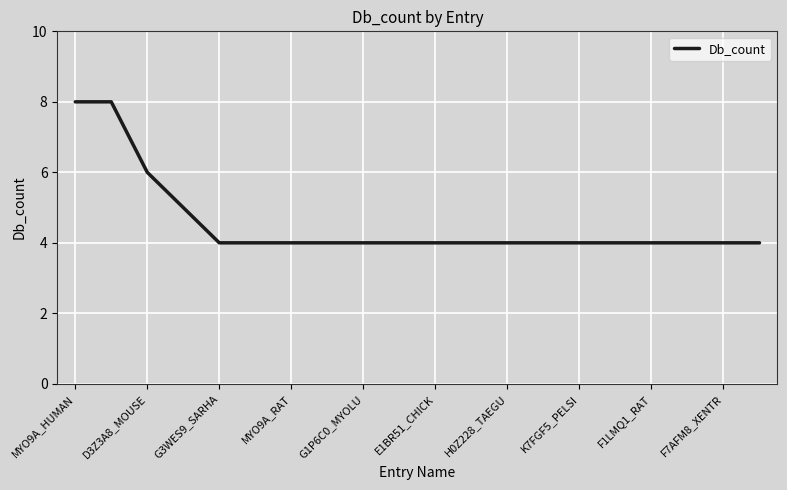

What is the greatest value displayed?

8